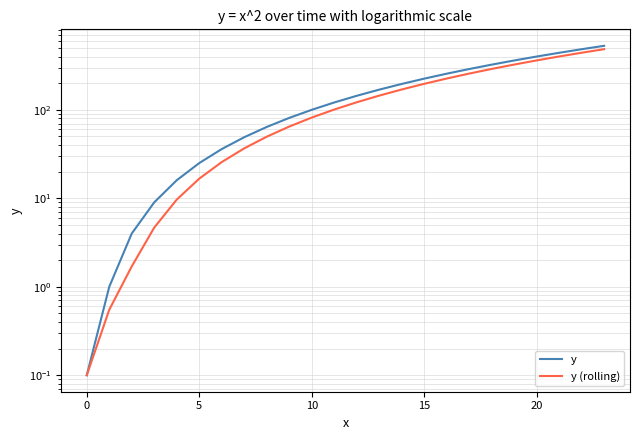

Is the value of y at 17 greater than the value of y (rolling) at 15?

Yes